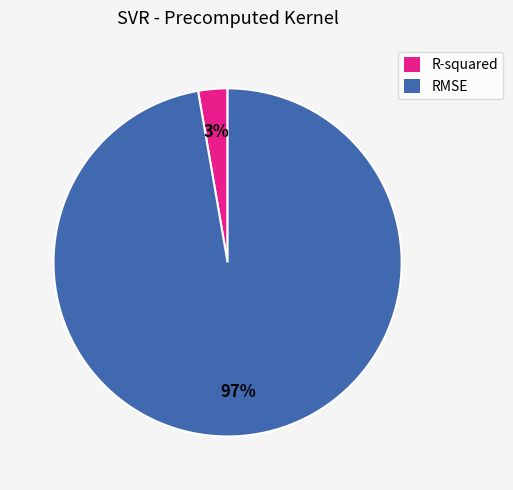

Do R-squared and RMSE together represent more than half of the pie?

Yes